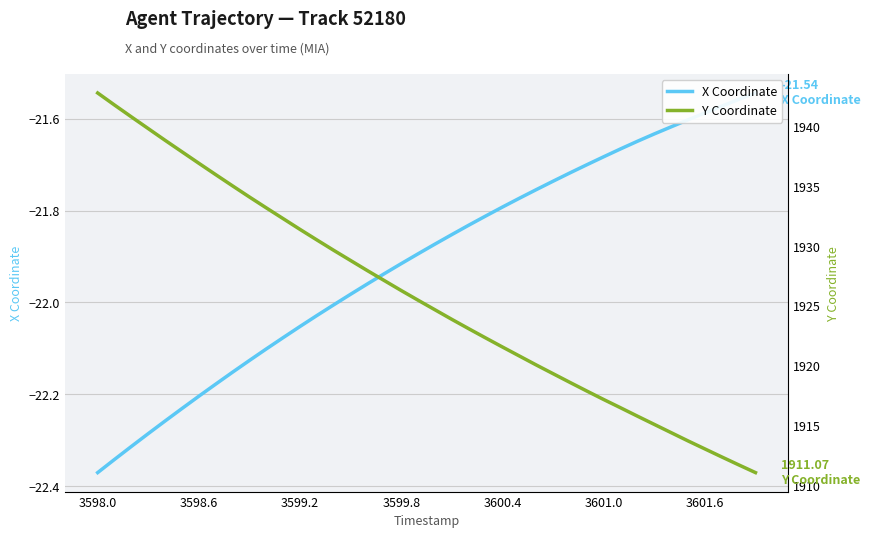

List the series in order of their overall mean, highest first.

Y Coordinate, X Coordinate